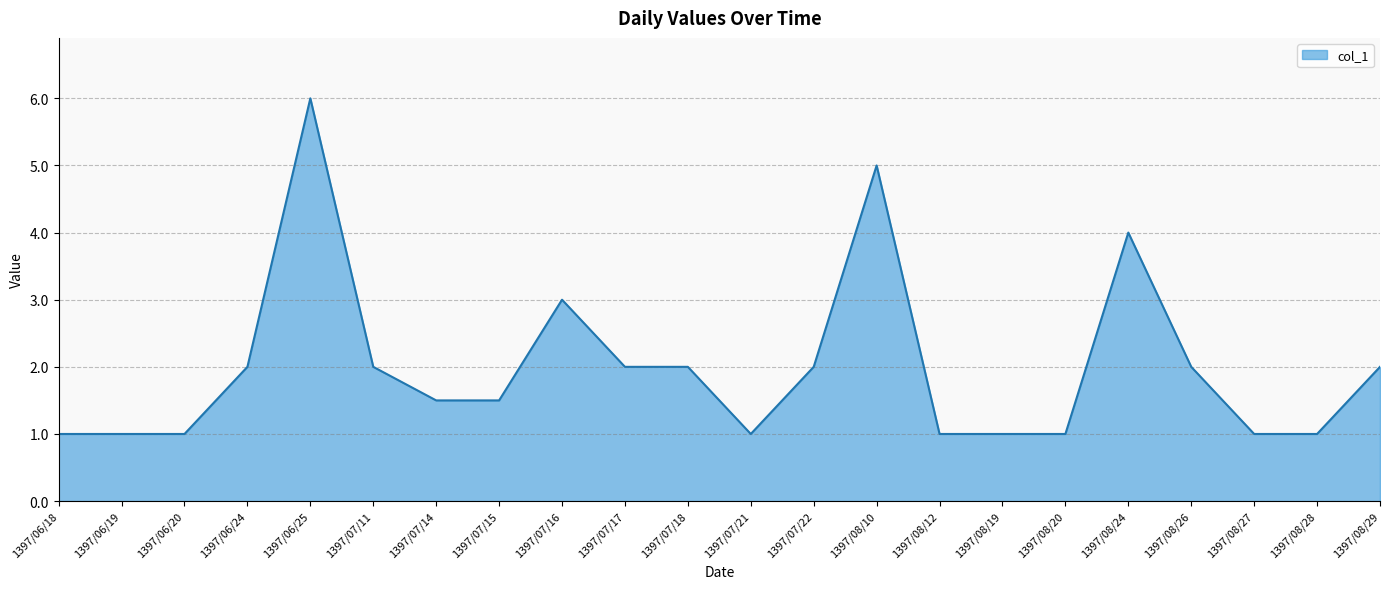

What is the smallest value displayed?

1.0